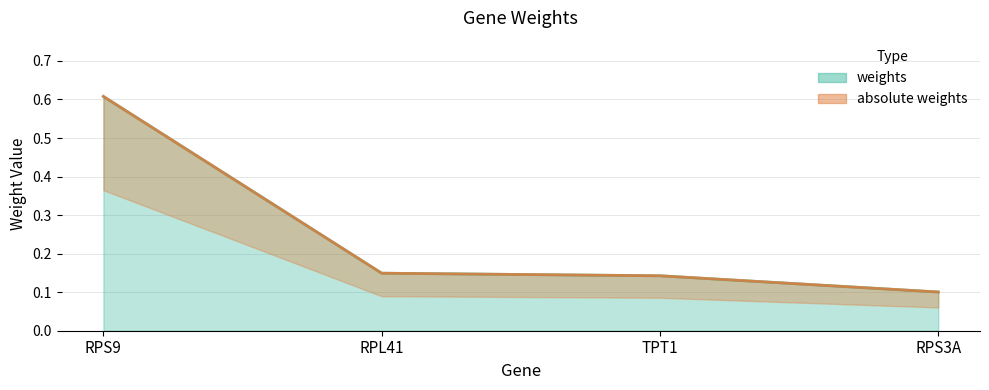

How many series are shown in this chart?

2